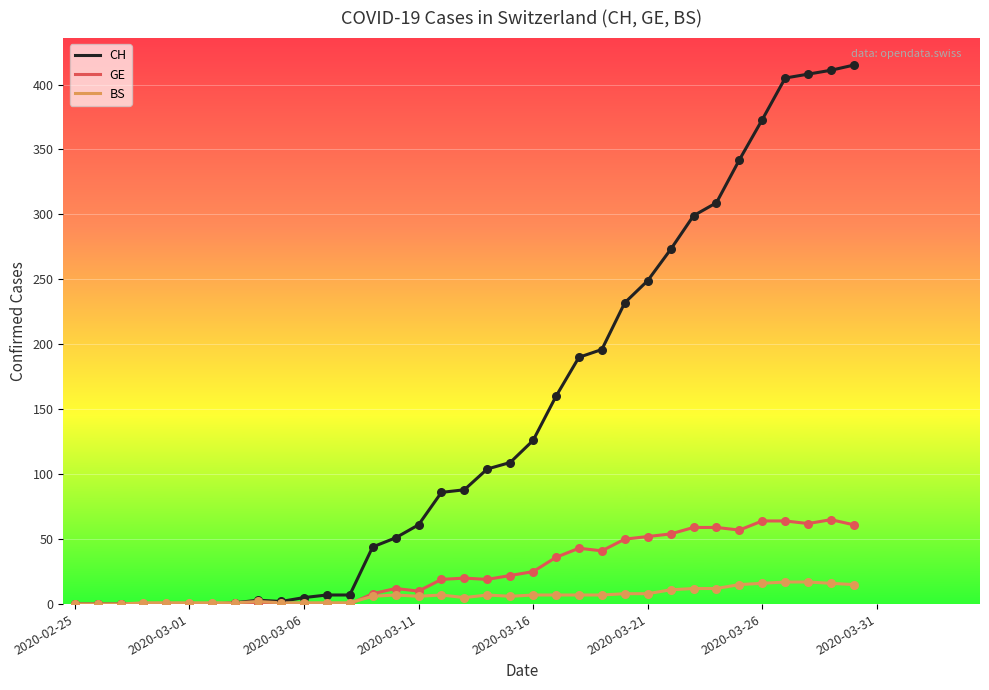

At how many categories does at least one series exceed 246?

10